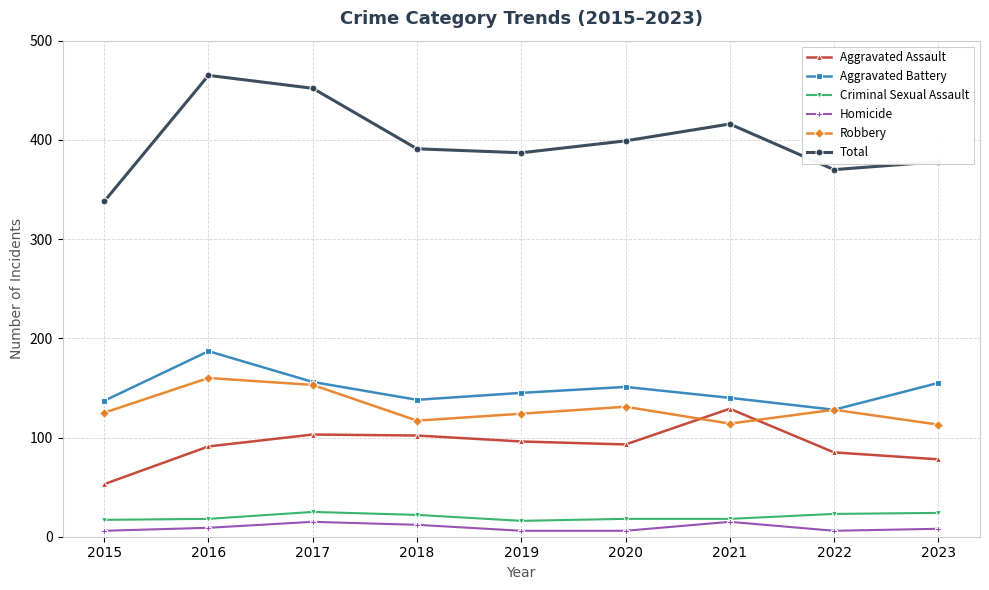

True or false: Criminal Sexual Assault and Robbery intersect in this chart.

False